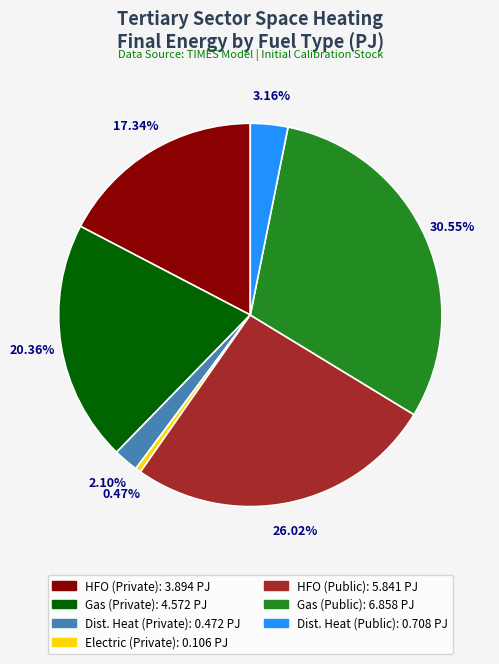

Count the number of slices in the pie.

7